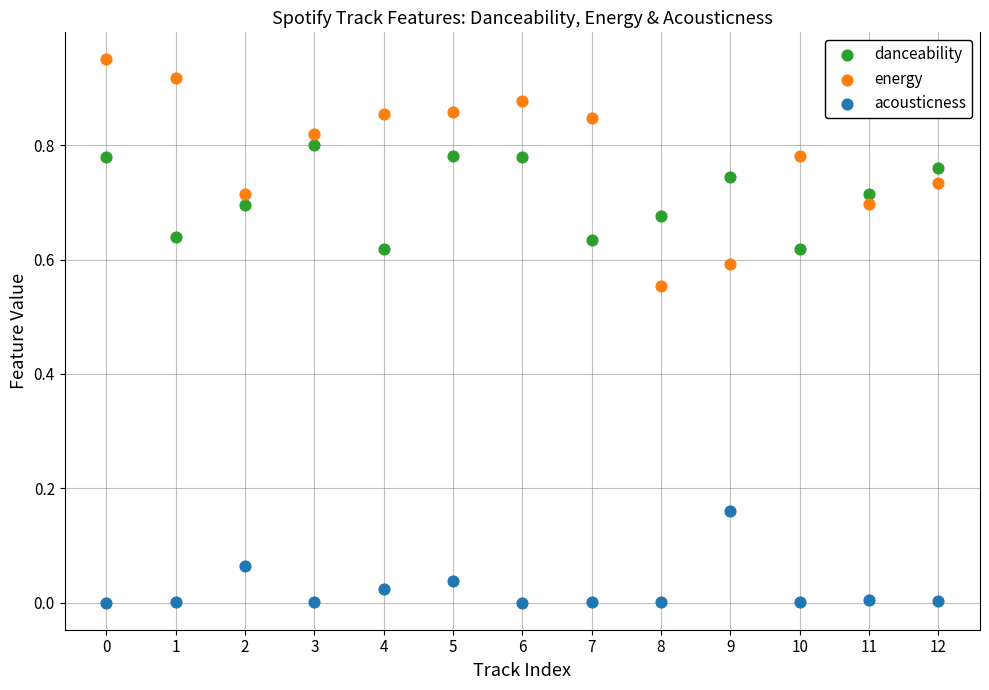

Which series reaches the maximum Y coordinate?

energy